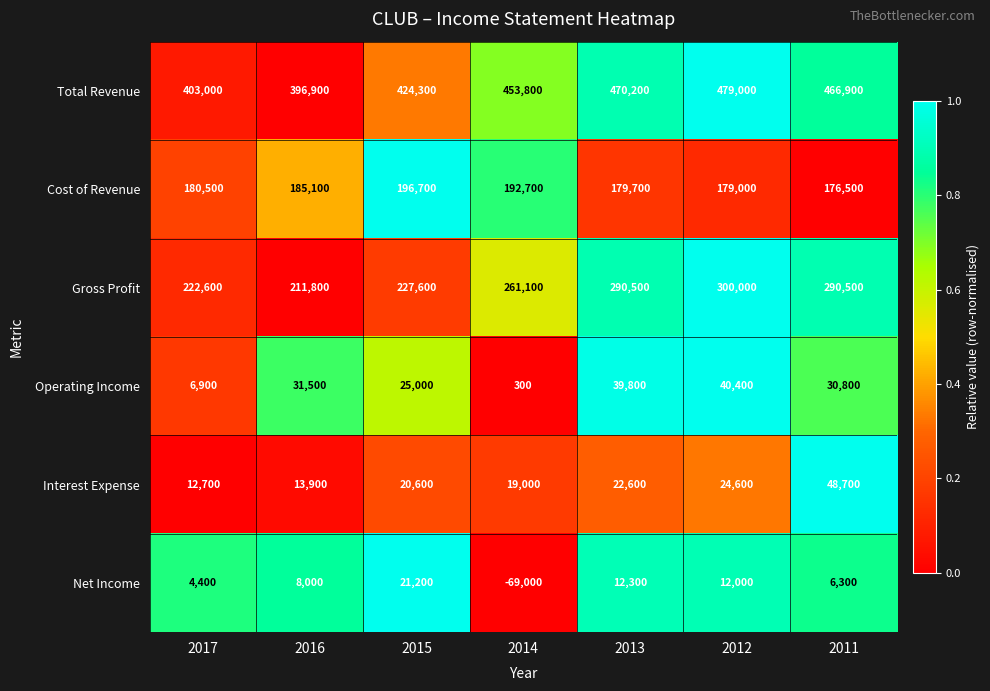

What is the difference between the second highest and minimum values in the Interest Expense series?

11900